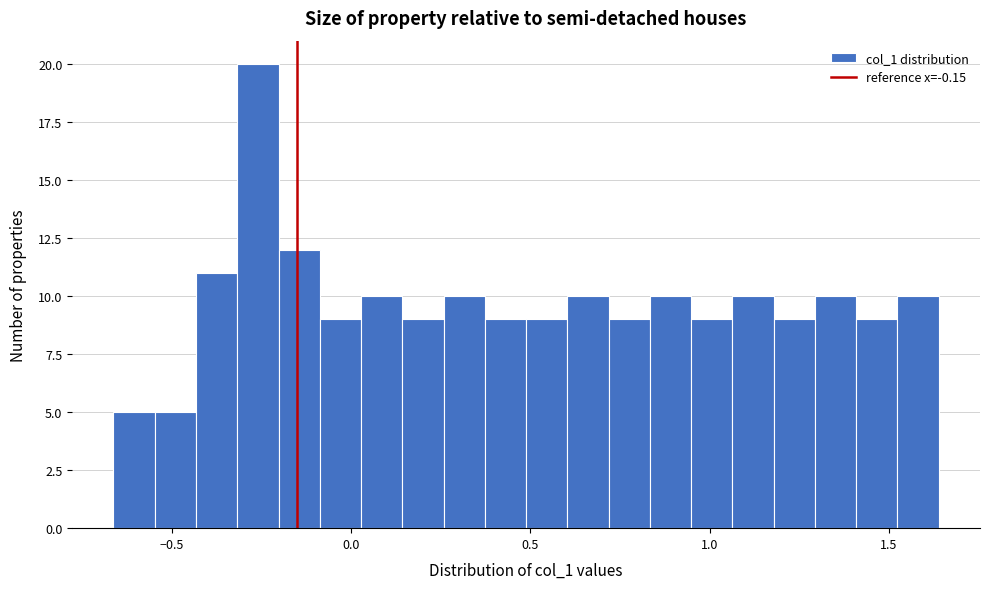

Around what value on the x-axis is the tallest bar? Give the approximate position of its centre, as read against the axis.

-0.25